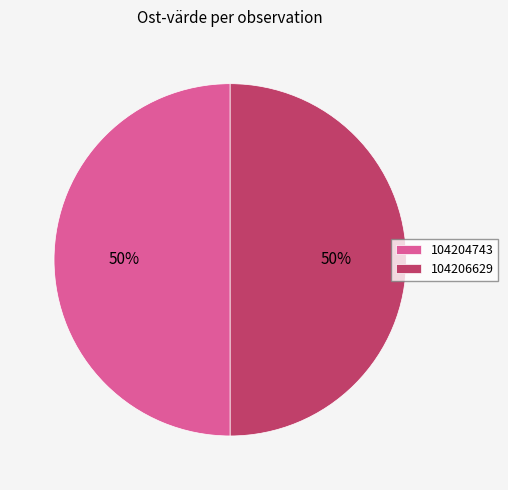

To the nearest percent, what is the average slice percentage?

50%